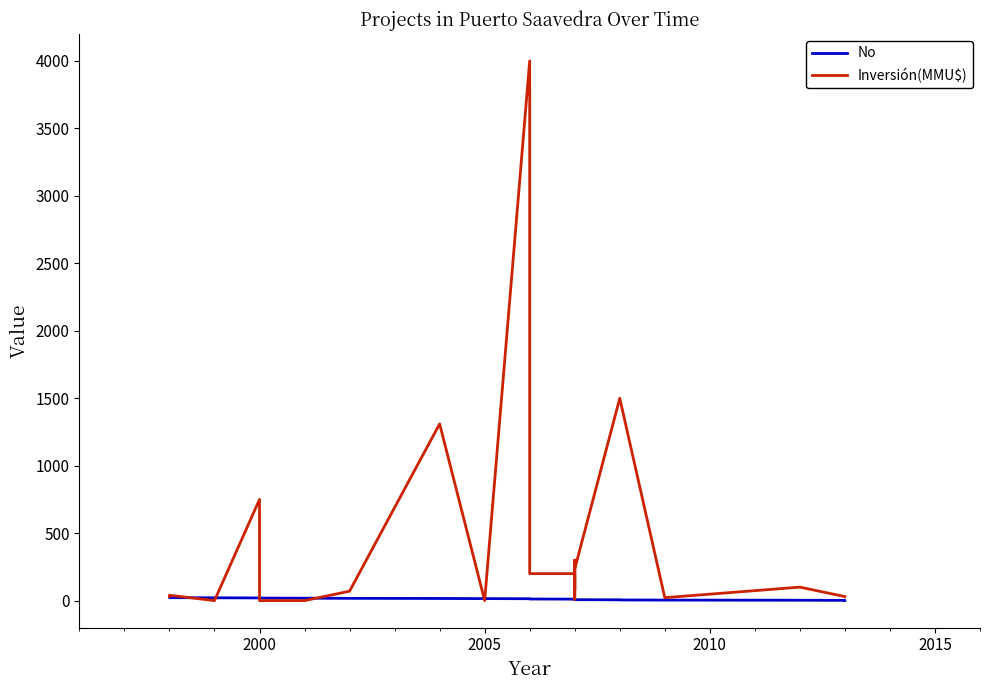

How many lines are shown in the chart?

2